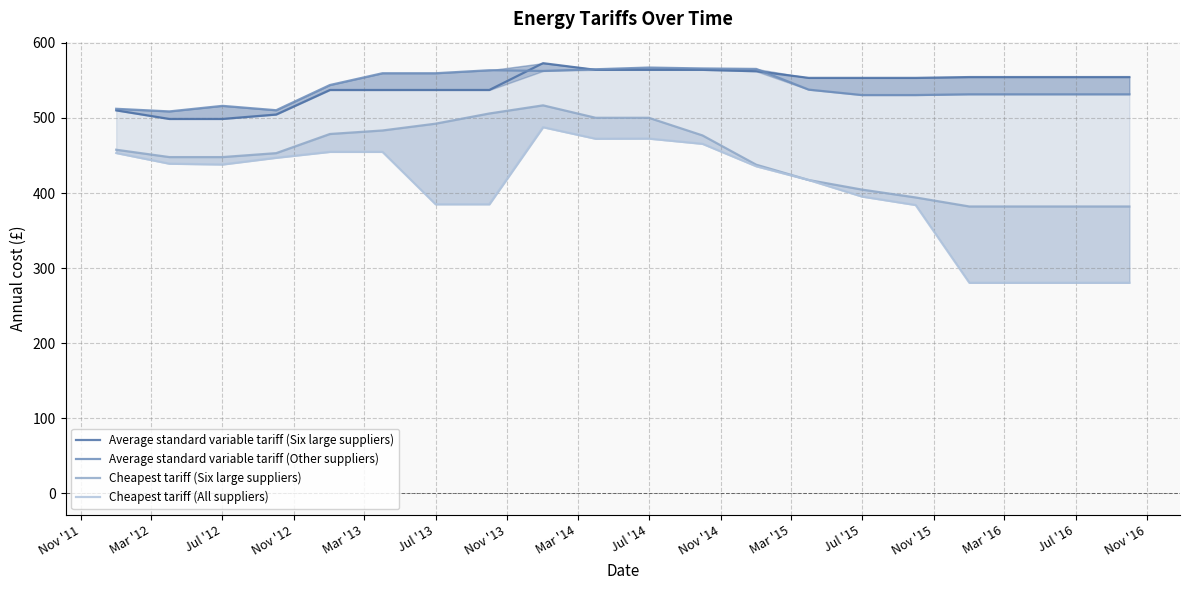

The Cheapest tariff (All suppliers) series shows 454.8 at Mar '13. True or false?

True